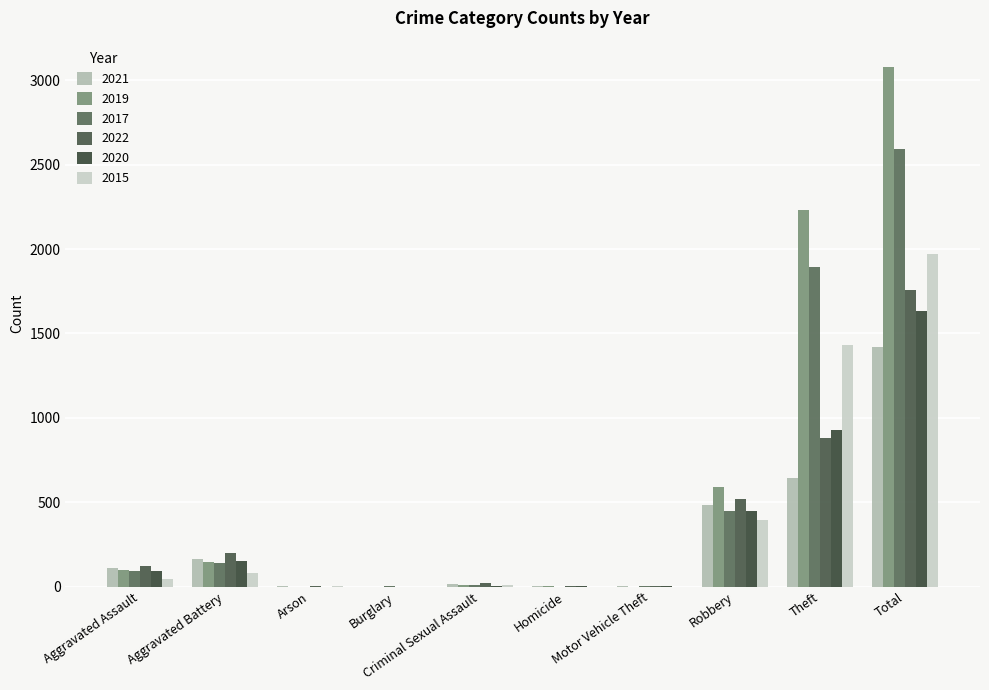

How many distinct data groups are displayed?

6